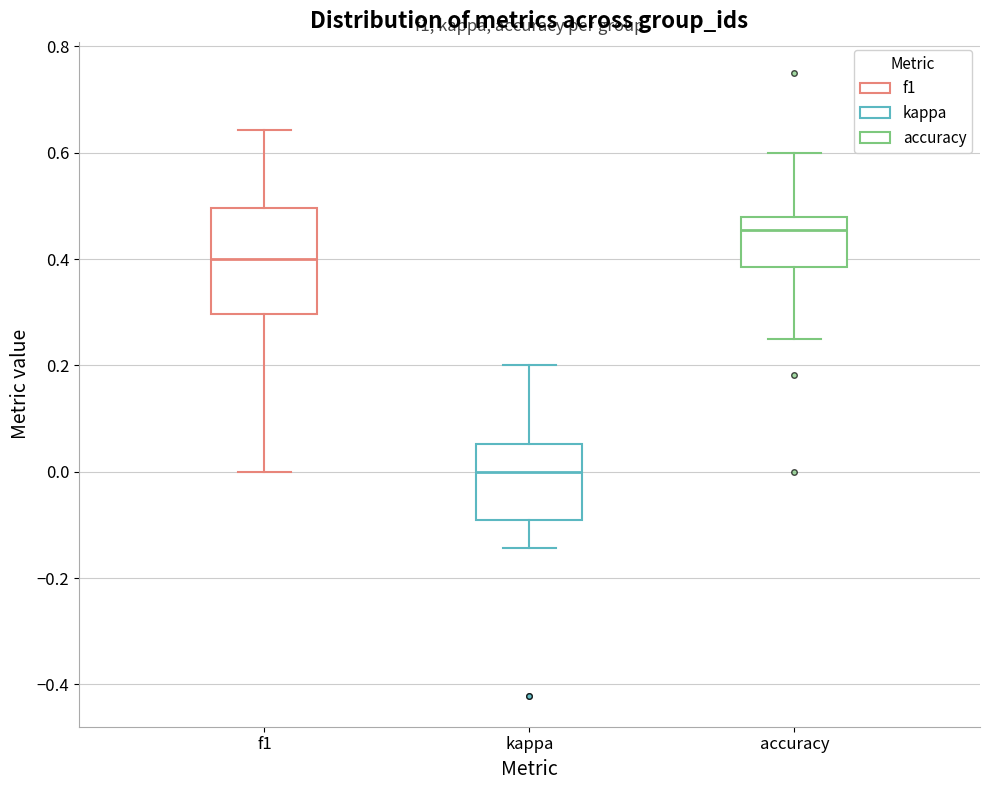

Which box's median line is the highest?

accuracy